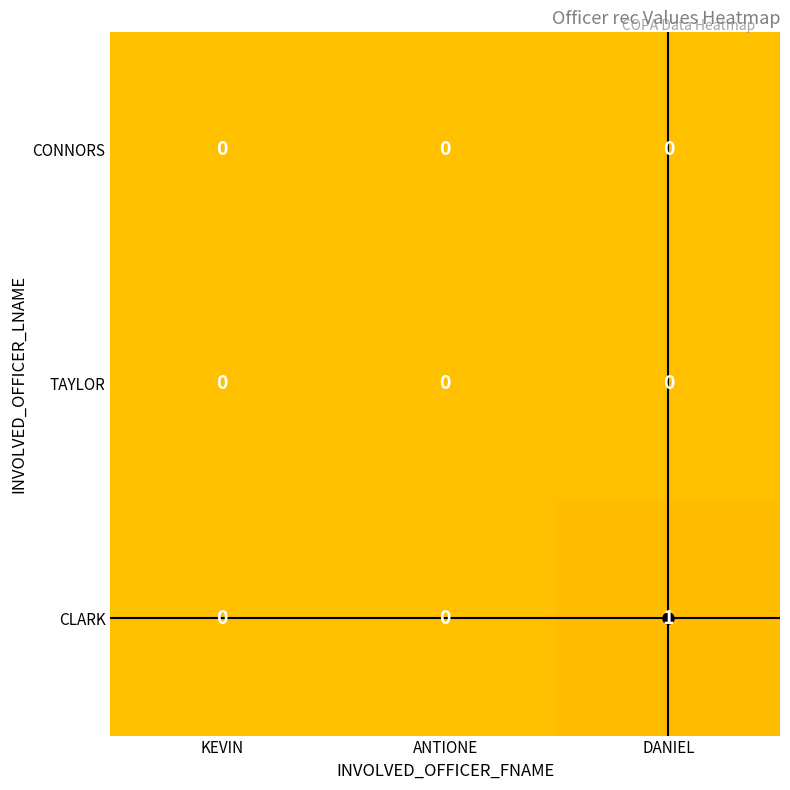

Which series has the largest total across all categories?

CLARK